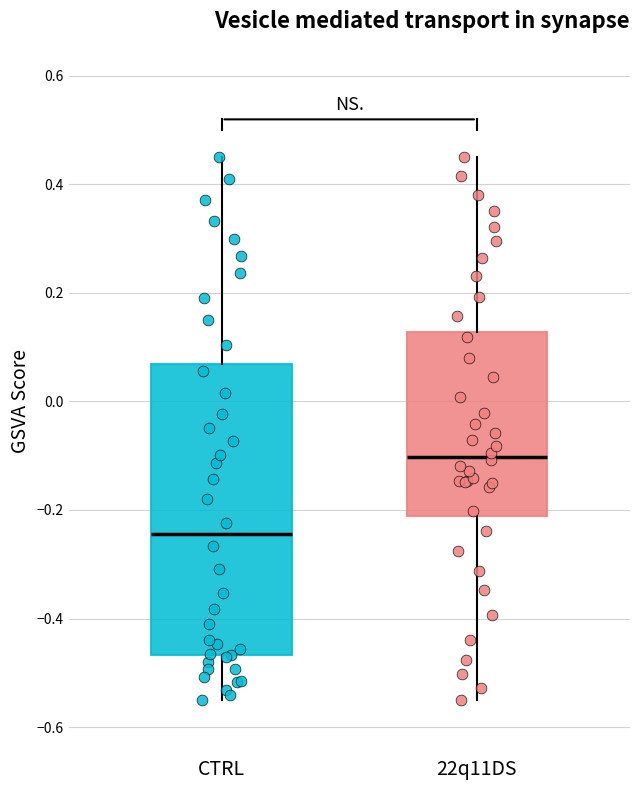

Reading left to right, read every box against the y-axis: the position of its median line, the range the box covers, and the ends of its whiskers. The values are not printed on the chart, so give them approximately, as read against the axis.

CTRL: median -0.24, box -0.46 to 0.06, whiskers -0.54 to 0.46
22q11DS: median -0.10, box -0.22 to 0.12, whiskers -0.54 to 0.46